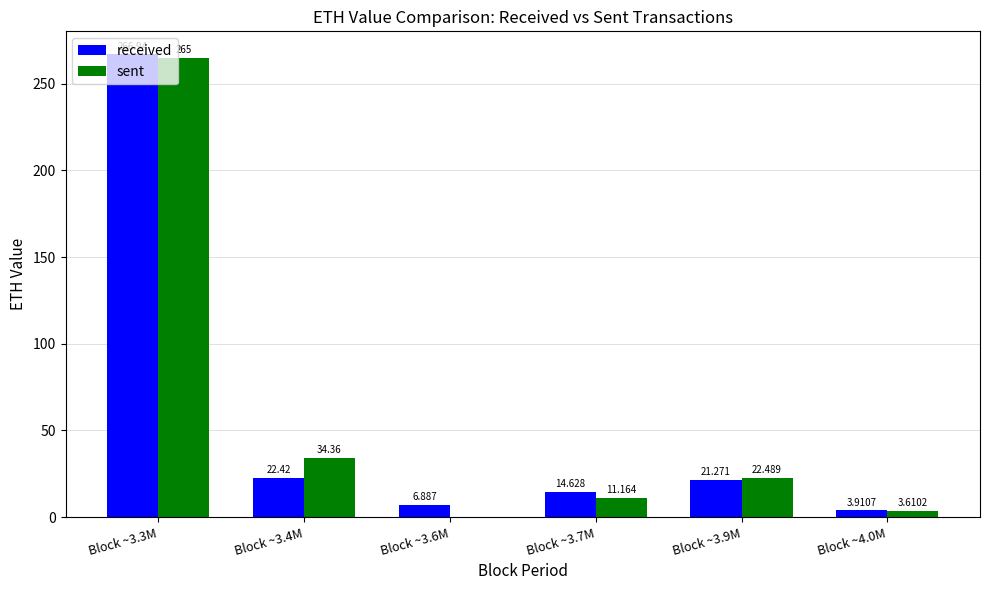

Is the value of sent at Block ~3.6M greater than the value of received at Block ~3.3M?

No